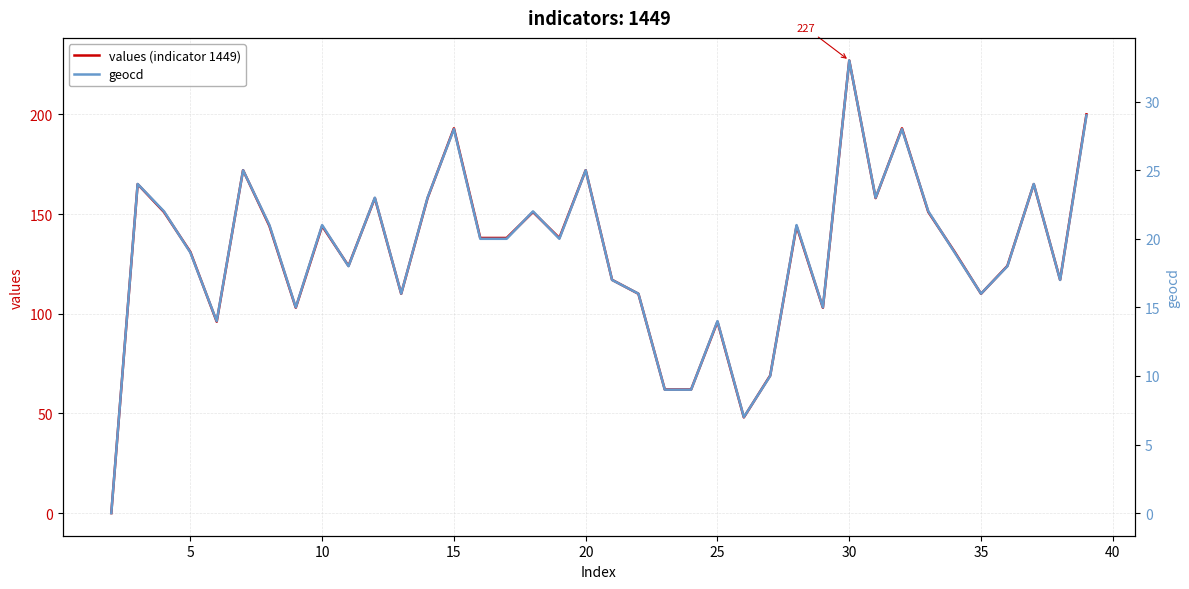

What are all the series names shown in the legend?

values (indicator 1449), geocd